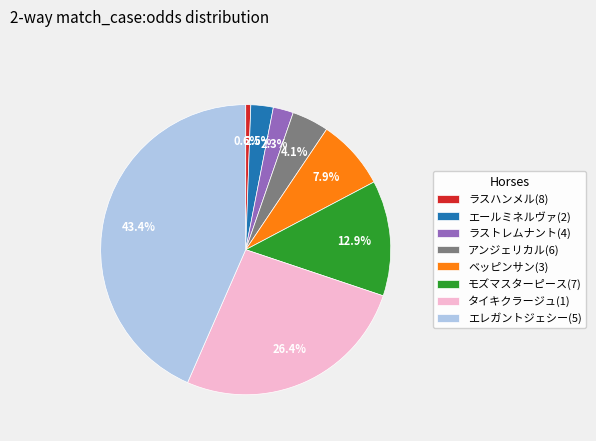

What percentage is the ラスハンメル(8) slice, to the nearest percent?

1%